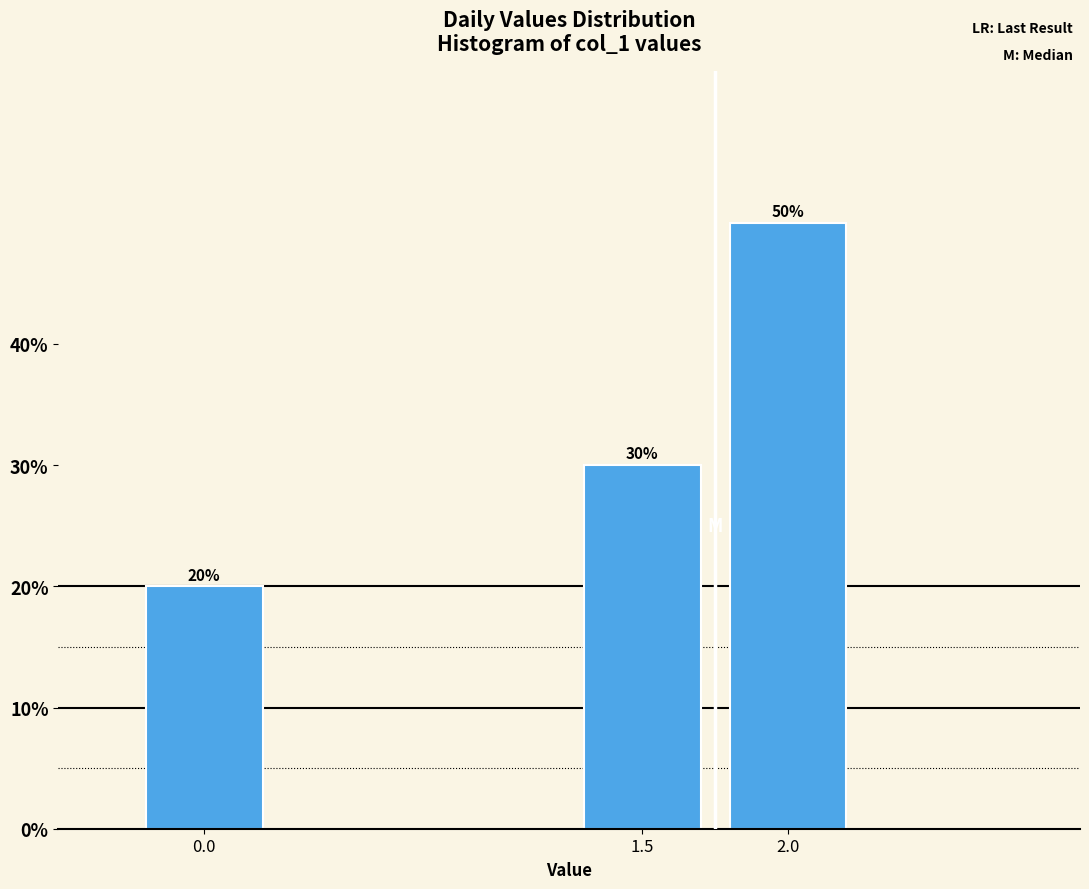

Reading left to right, what are all the values shown in this chart?

0.0=20	1.5=30	2.0=50